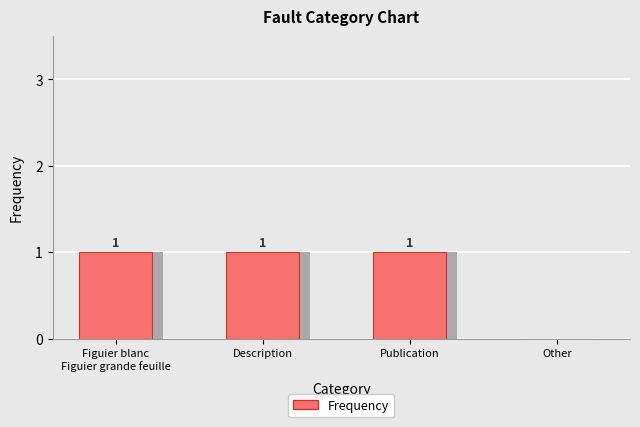

The value at Other is 0. True or false?

True